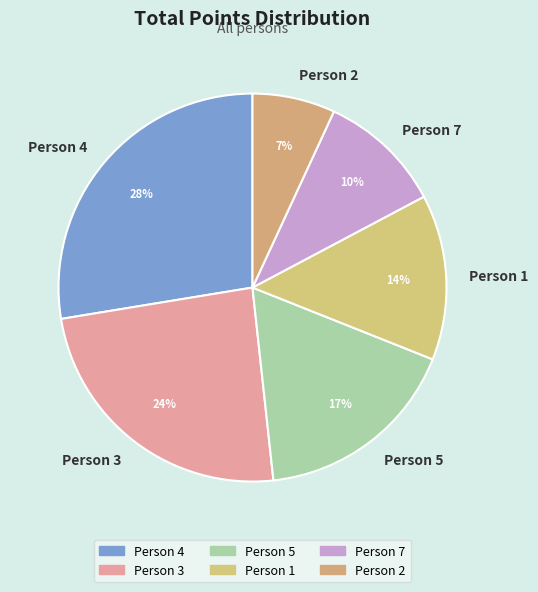

To the nearest percent, what is the difference between the largest and smallest slice percentages?

21%